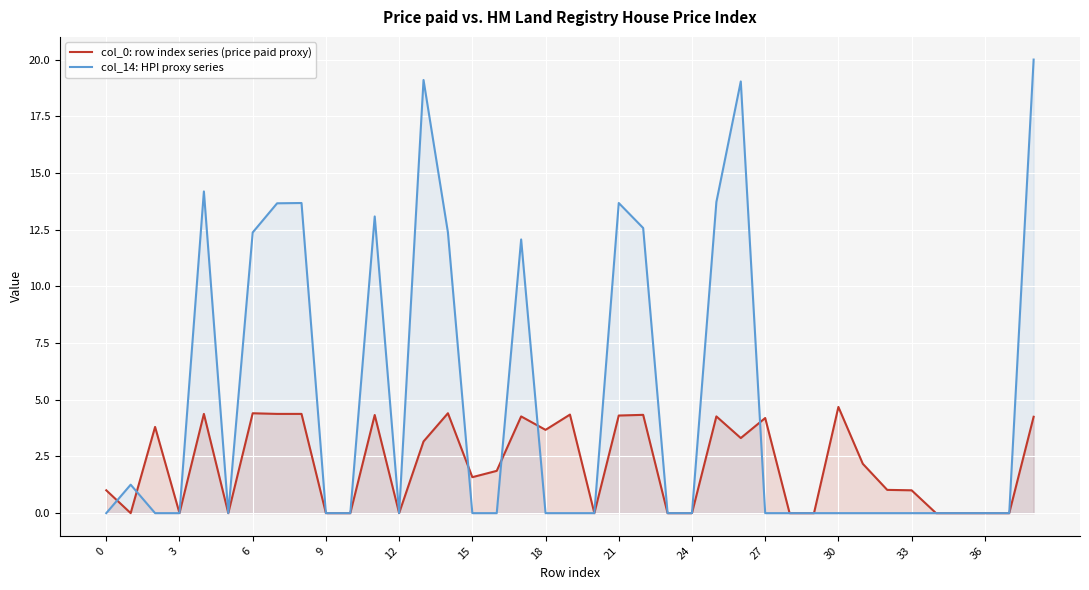

What are all the series names shown in the legend?

col_0: row index series (price paid proxy), col_14: HPI proxy series